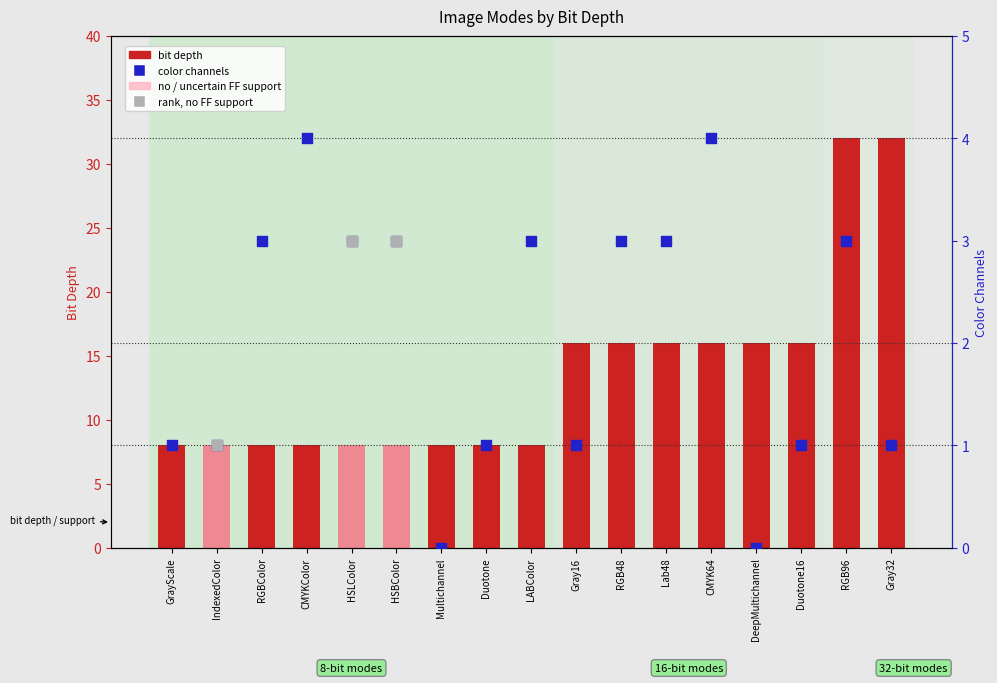

Which series has the largest total across all categories?

bit depth